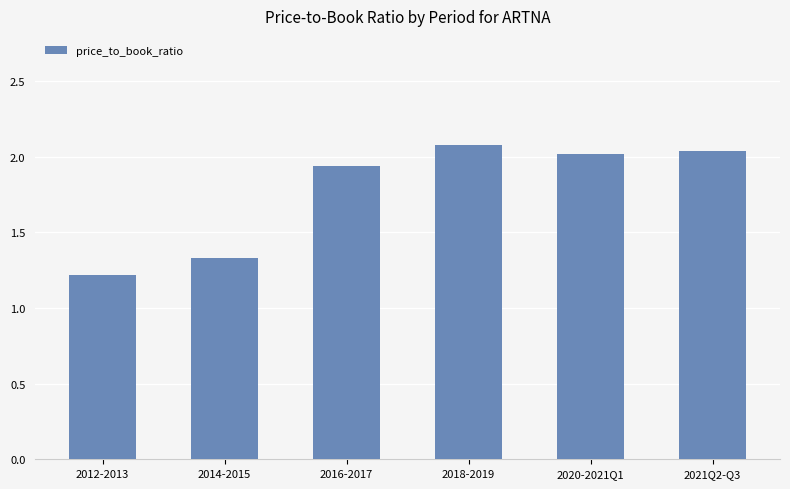

What is the ratio of the value at 2020-2021Q1 to the value at 2014-2015?

1.5